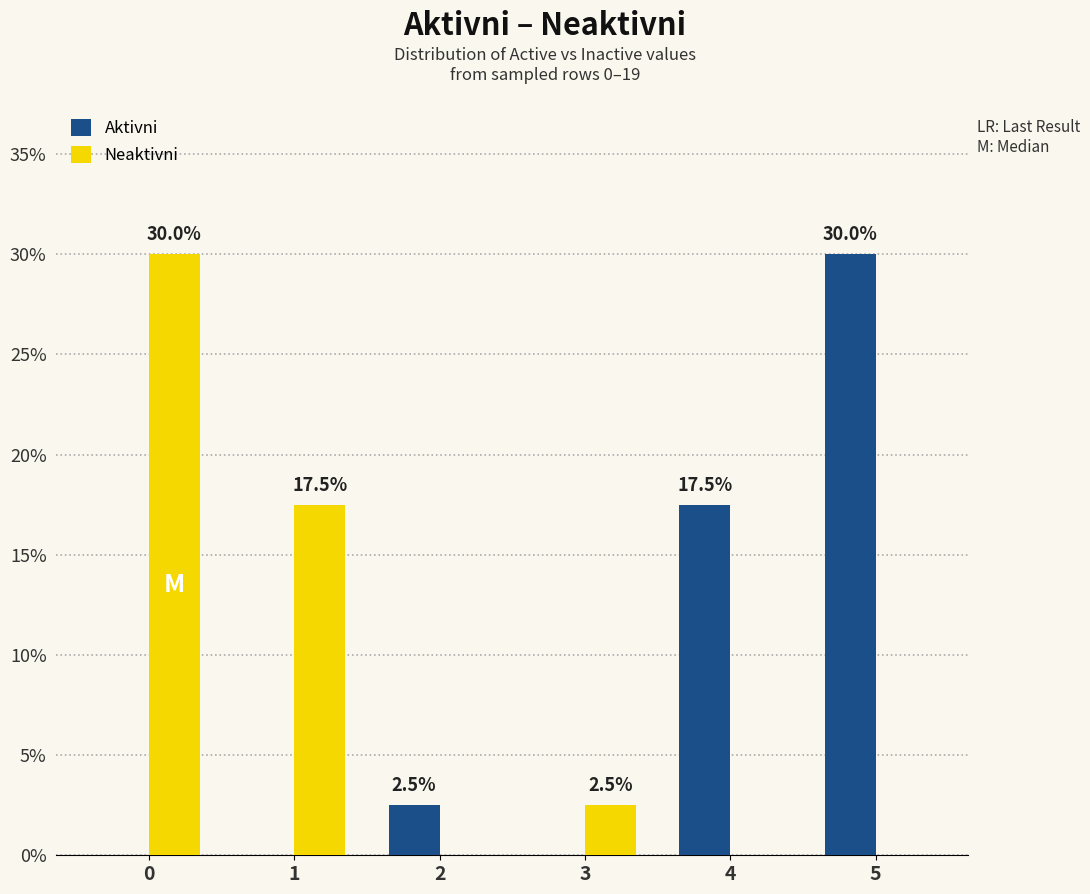

The value of Neaktivni at 3 is 2.5. True or false?

True